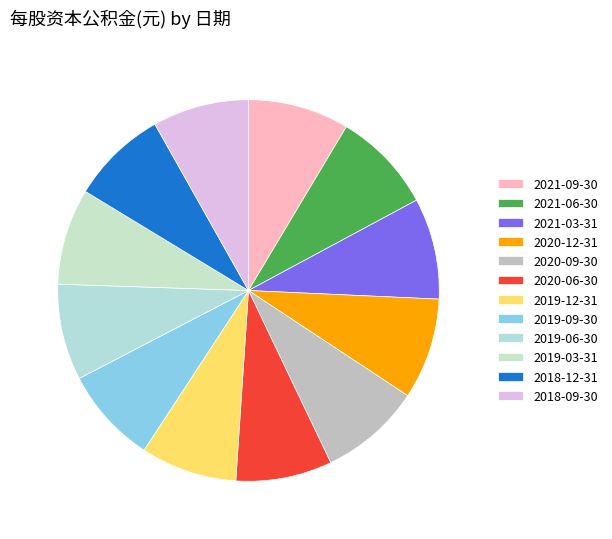

Which slice is the largest?

2020-09-30